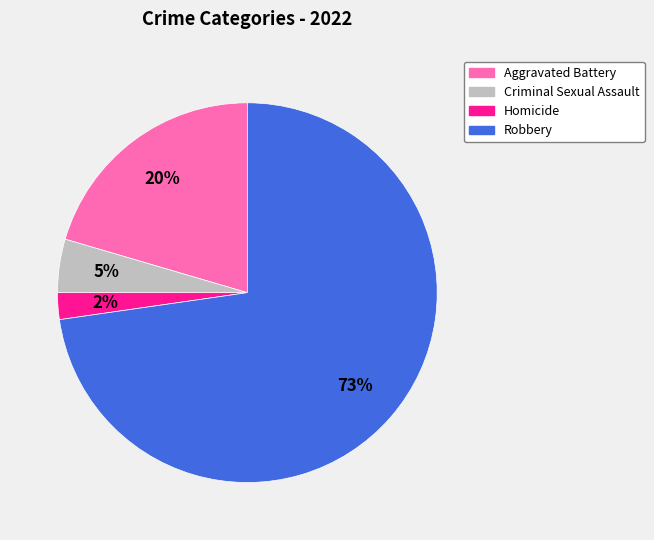

Is there any slice that represents more than half of the pie?

Yes